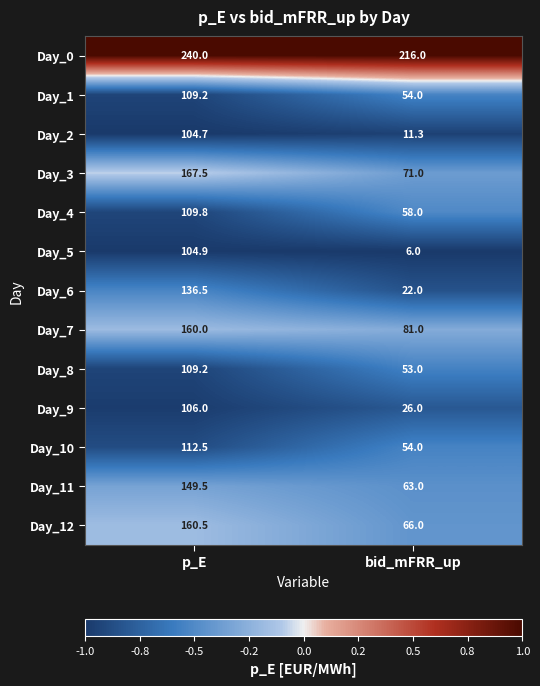

The value of Day_5 at bid_mFRR_up is 8.5. True or false?

False